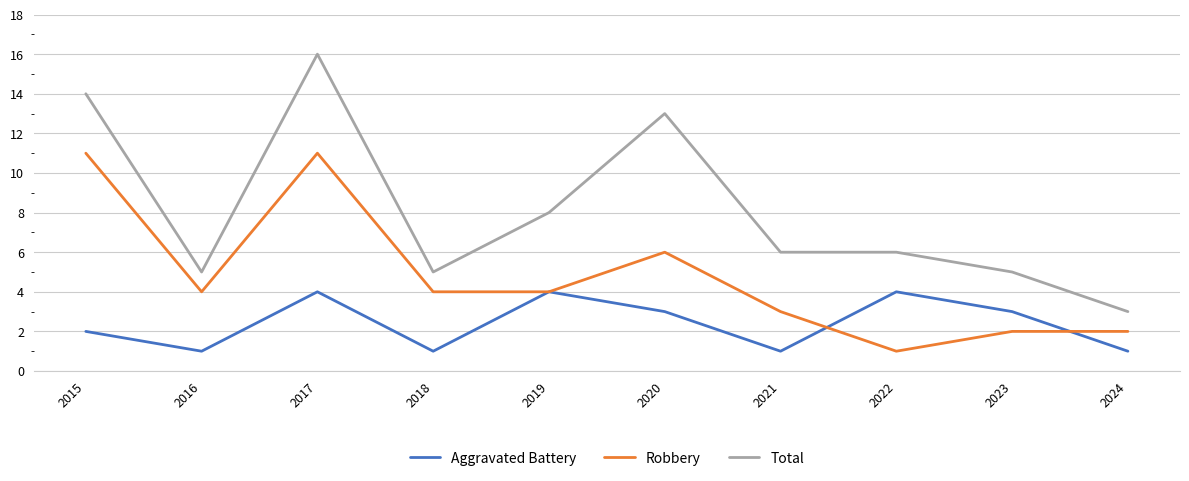

What is the maximum value for Total?

16